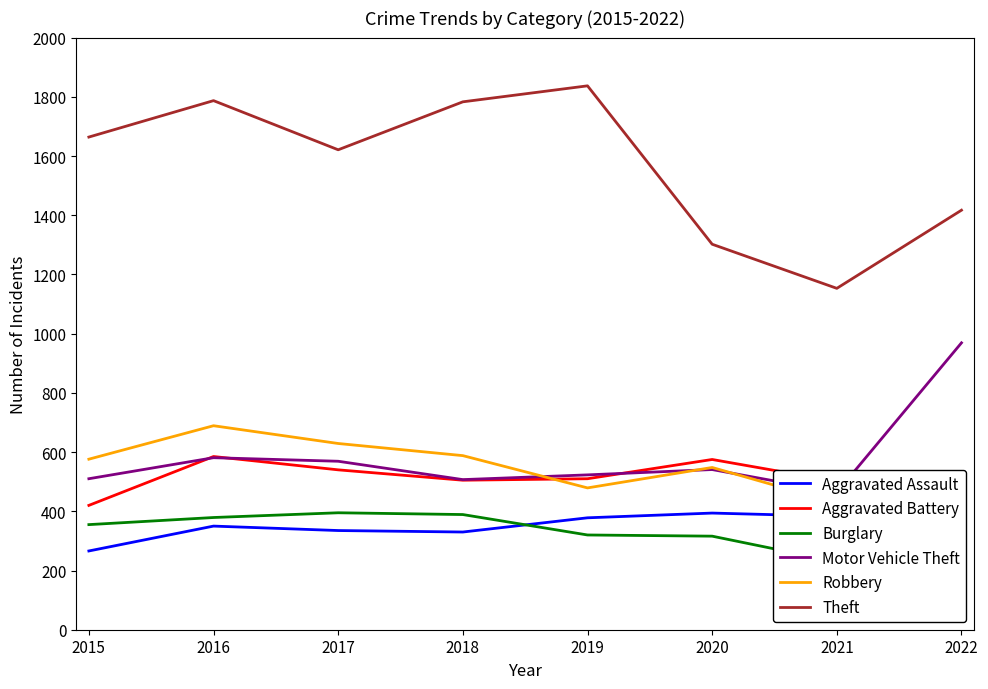

True or false: Aggravated Battery has more than 2 points higher than both neighbors.

False